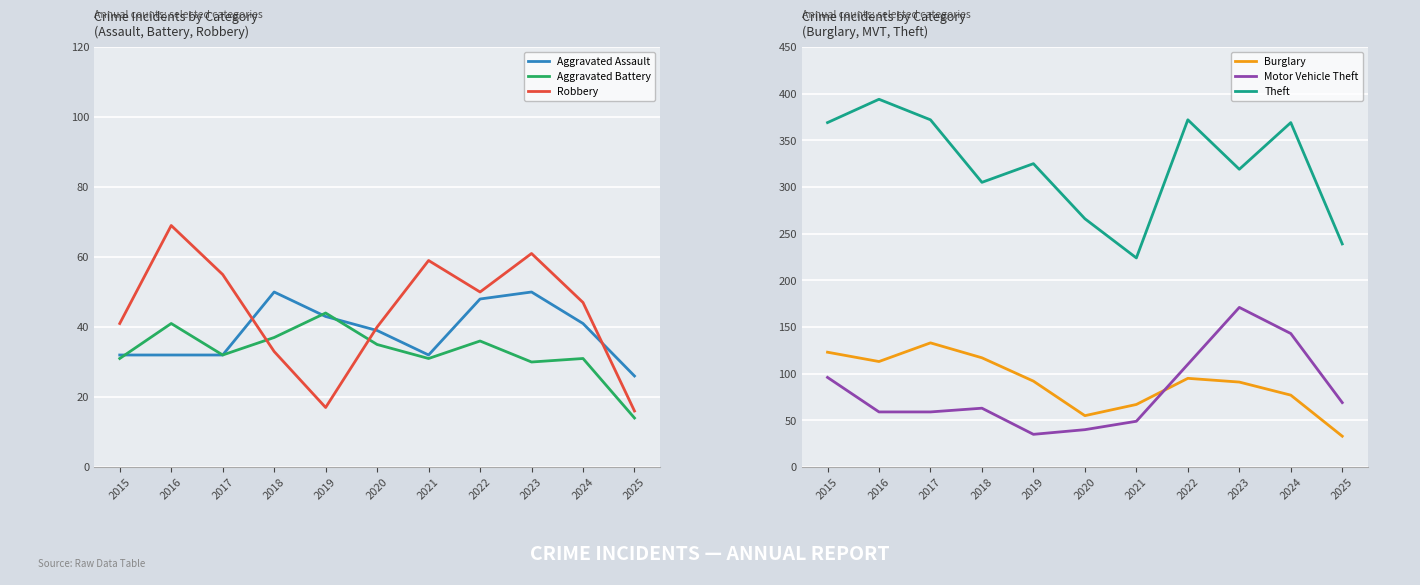

What is the value of the Robbery point at the 7th from the left?

59